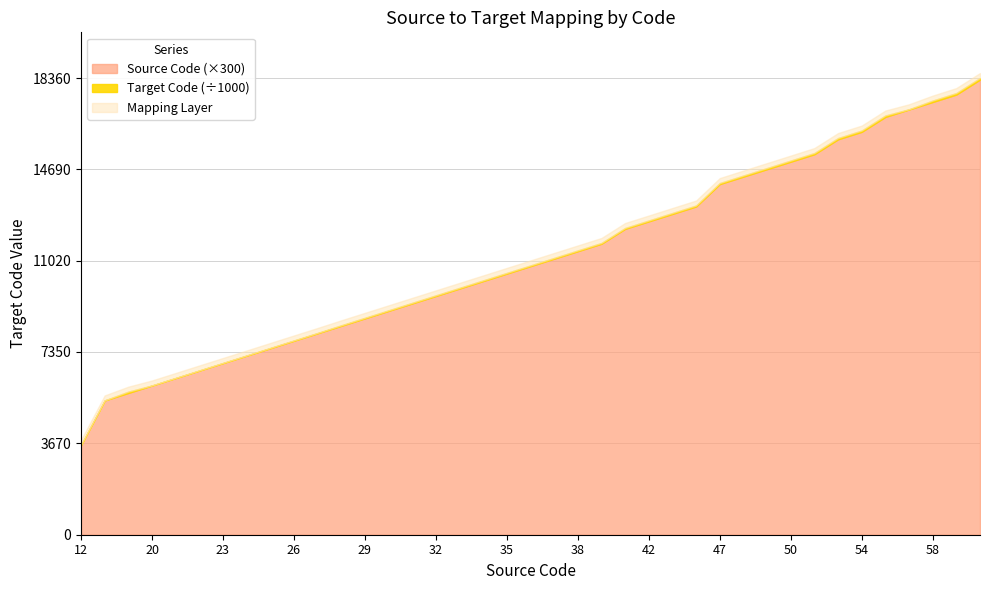

What is the approximate value of Source Code at 25, to the nearest 10?

20